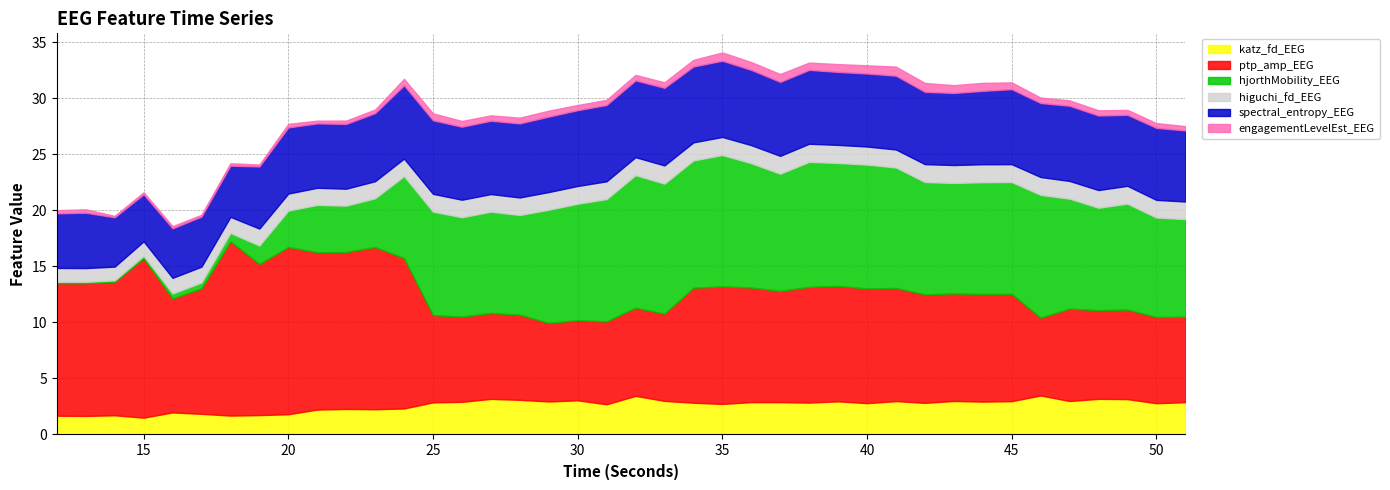

Does the chart have visible grid lines?

Yes